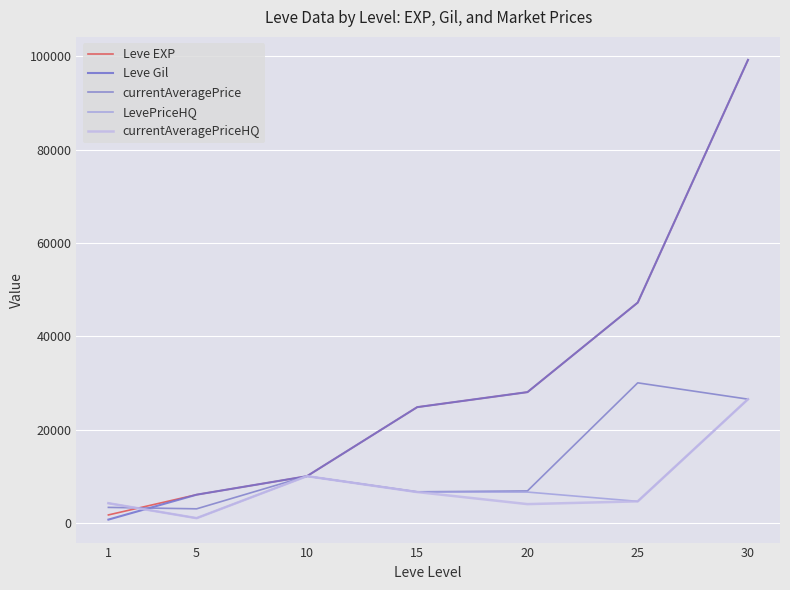

Where is Leve EXP nearest to the value 50455?

25